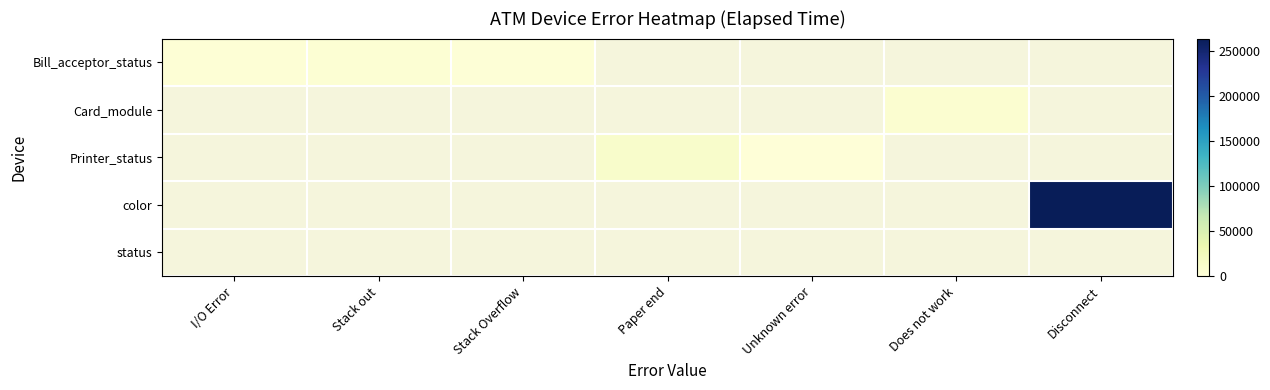

Rank the series by their average value, from lowest to highest.

Bill_acceptor_status, Card_module, Printer_status, color, status